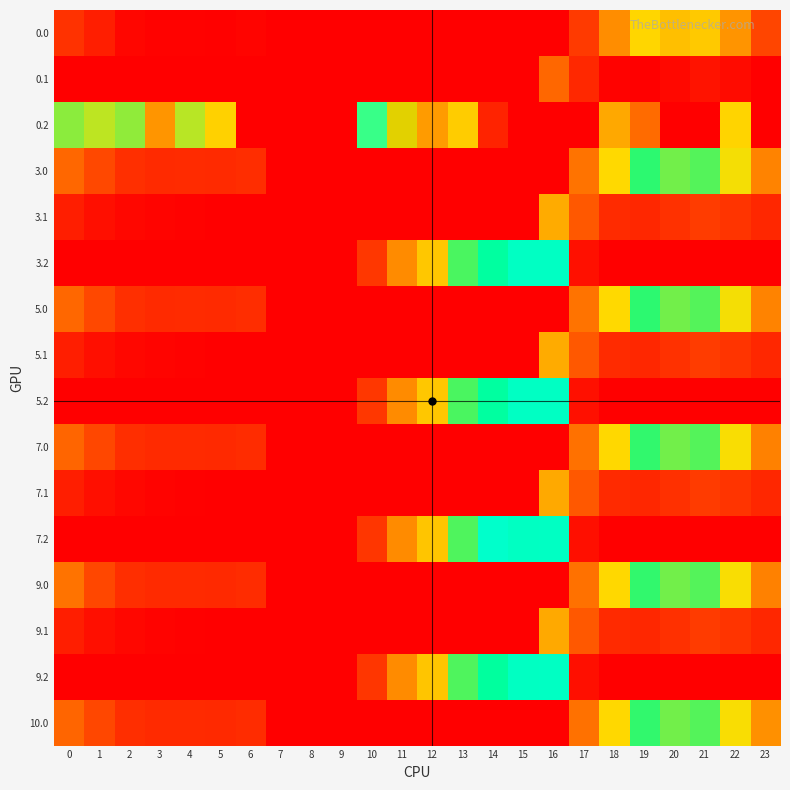

Between 1 and 20, which is larger?

20